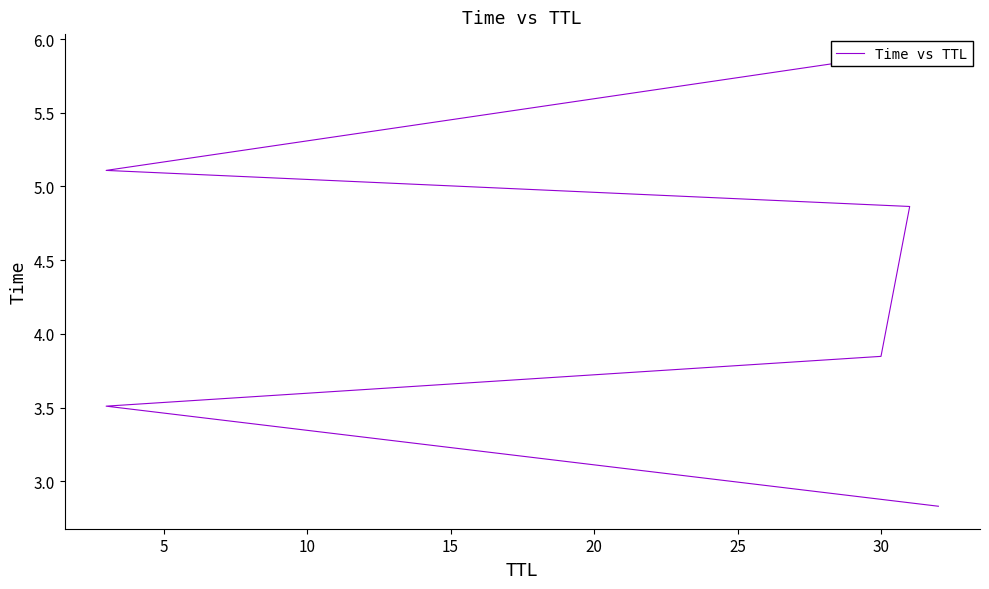

The chart shows a value of 3.5 at 5. True or false?

True